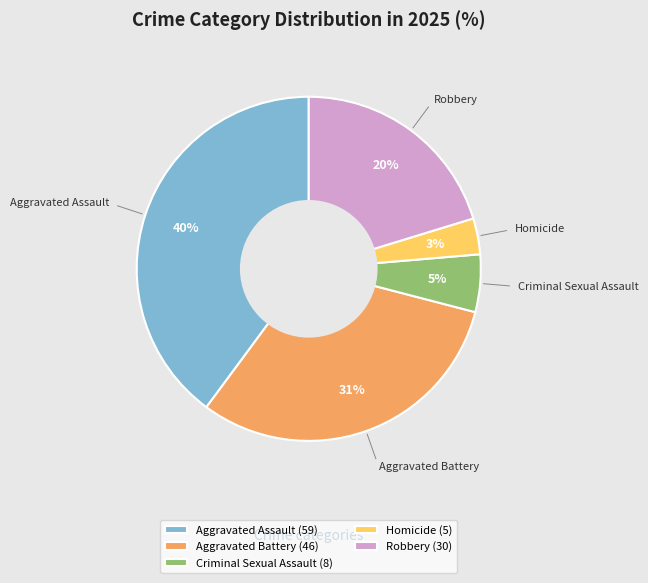

To the nearest percent, what is the difference between the Aggravated Battery and Aggravated Assault slice percentages?

9%